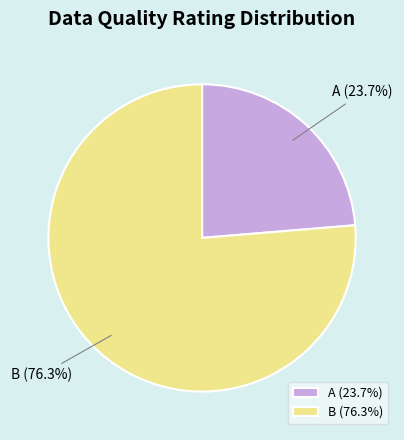

To the nearest percent, what is the combined percentage of B and A?

100%